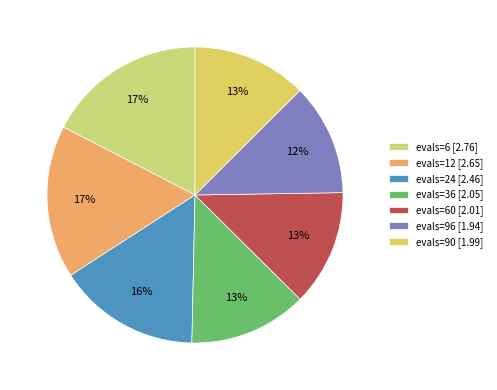

Is there any slice that represents more than half of the pie?

No